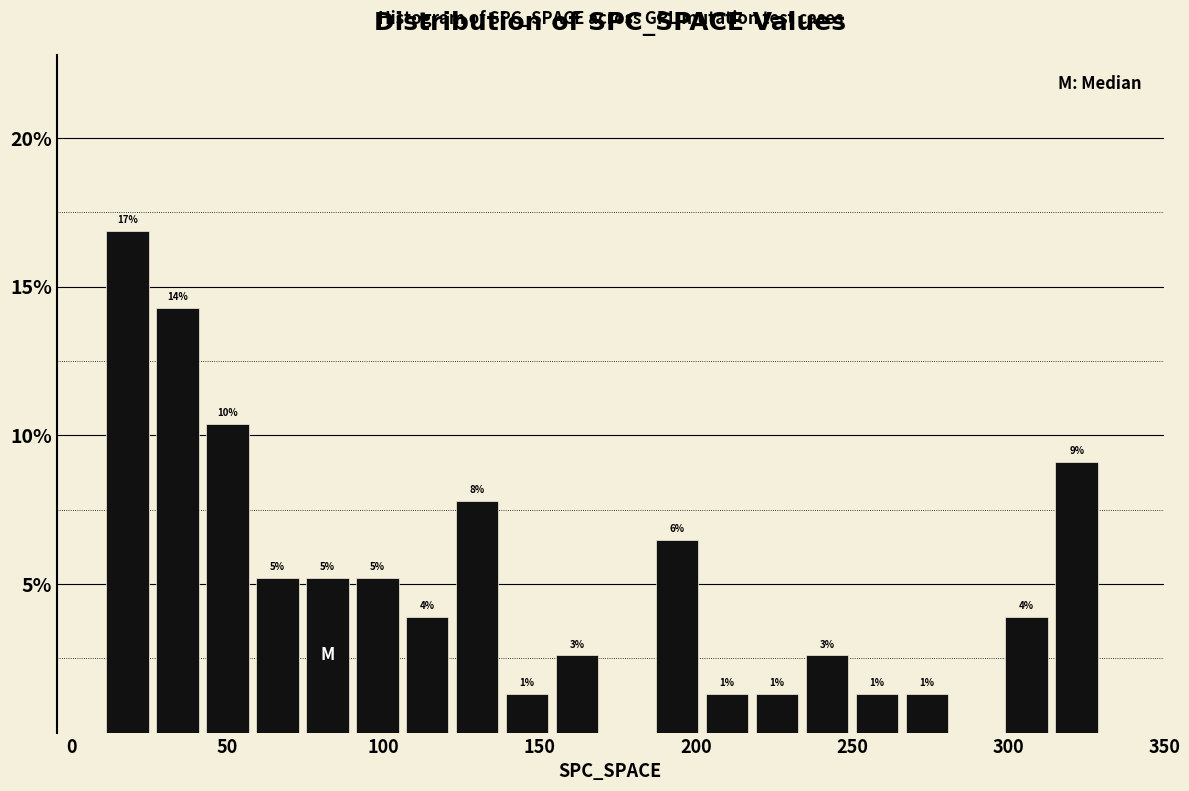

Read against the x-axis, roughly where is the centre of the tallest bar?

20